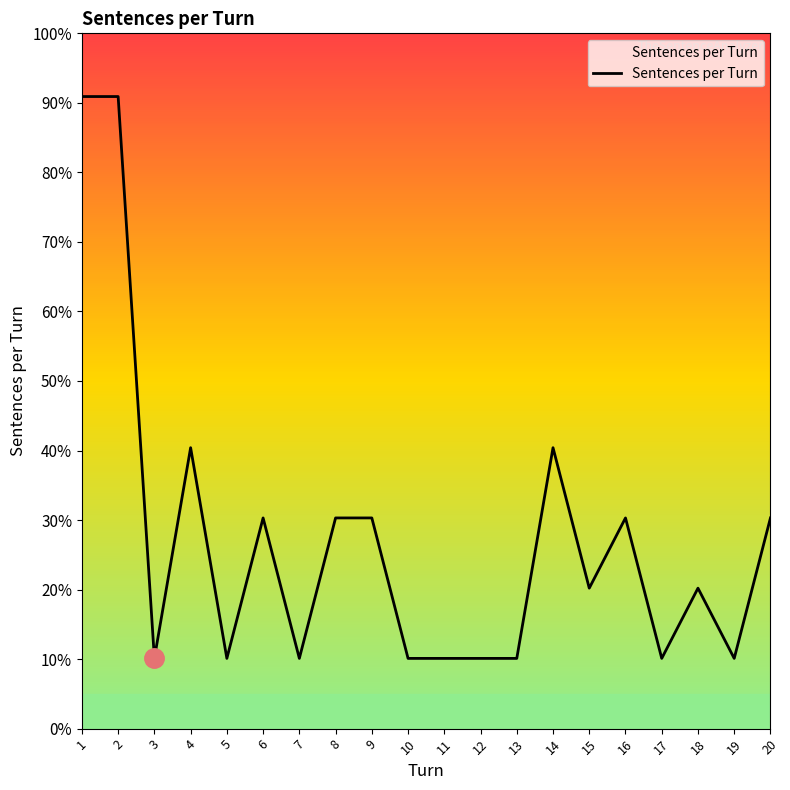

Does the chart display data point markers on the line(s)?

No